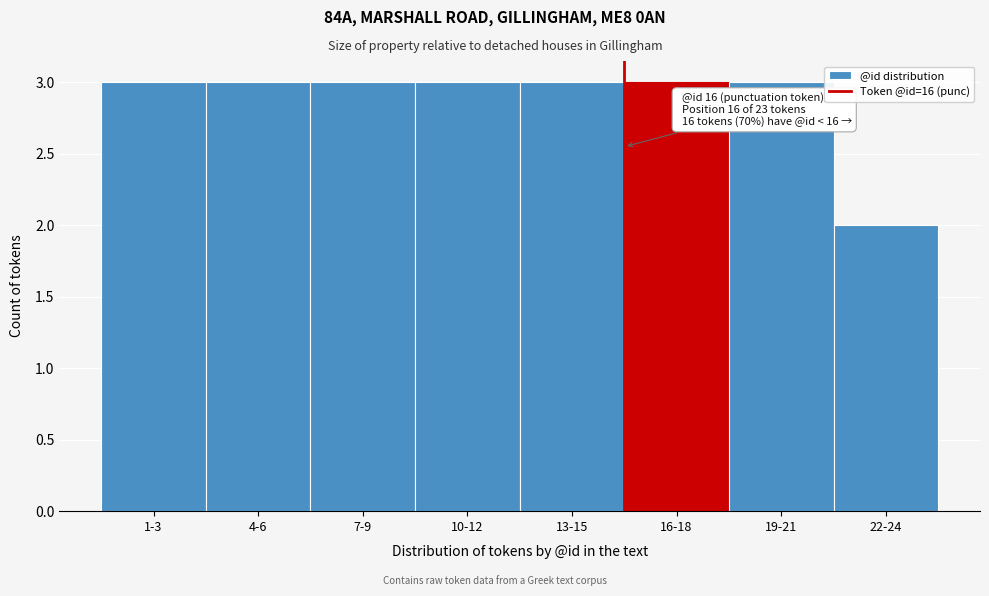

Reading left to right, what are all the values shown in this chart?

1-3=3	4-6=3	7-9=3	10-12=3	13-15=3	16-18=3	19-21=3	22-24=2